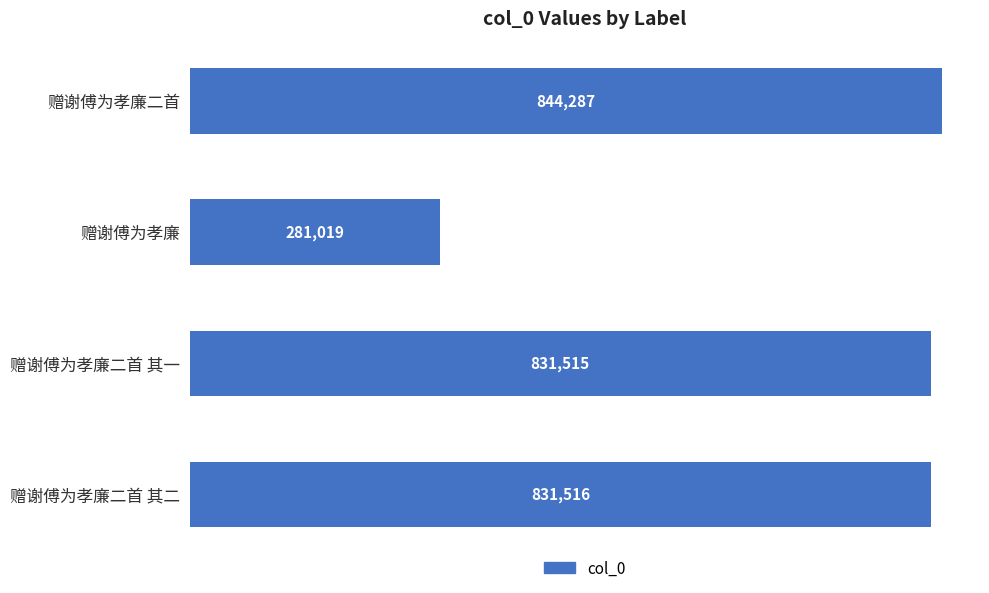

What is the change in value from 赠谢傅为孝廉二首 其一 to 赠谢傅为孝廉二首?

+12772